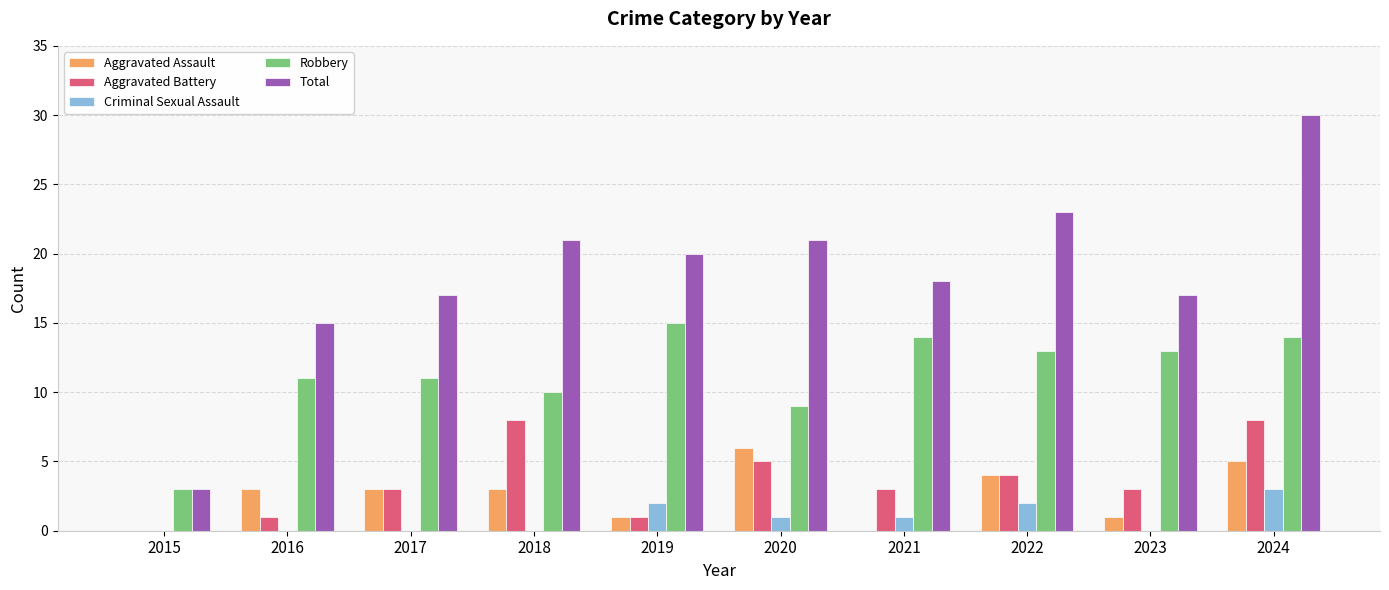

The Total series shows 3 at 2015. True or false?

True